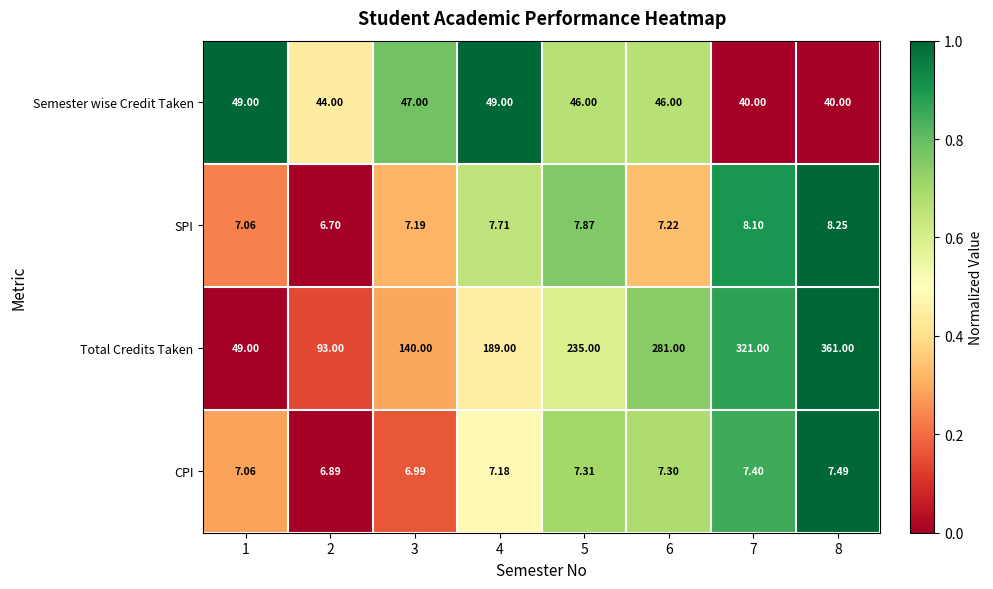

Which series has the largest range (max minus min)?

Total Credits Taken